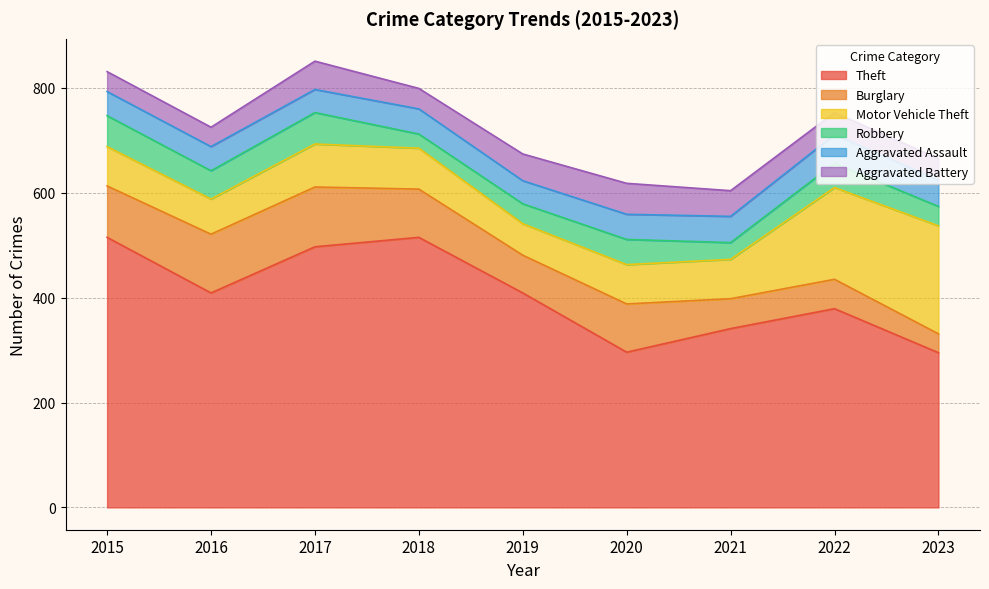

What is the total value across all series at 2016?

725